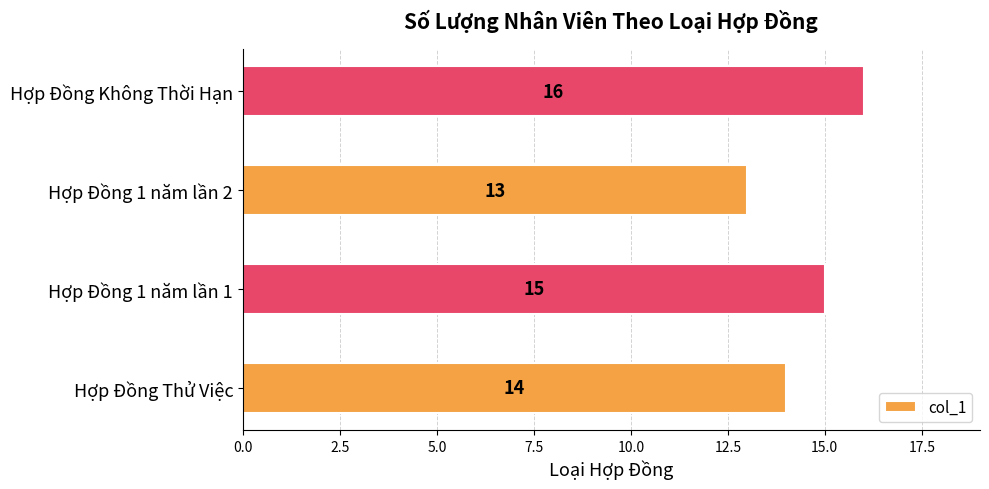

At which category does the chart reach its peak across all series?

Hợp Đồng Không Thời Hạn